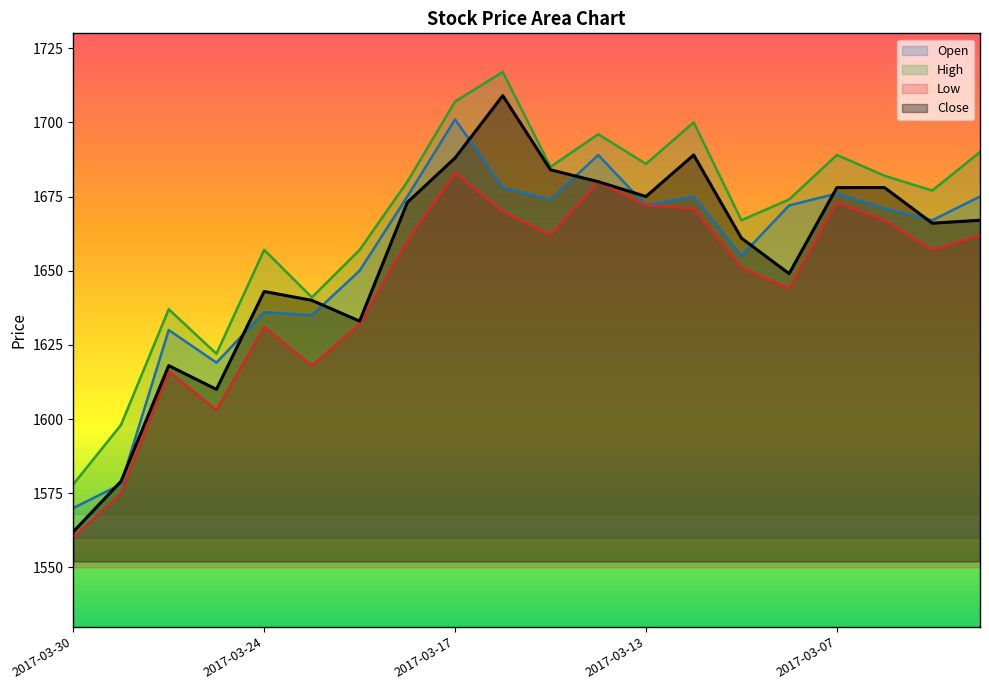

How many interior local valleys does the High series have?

6